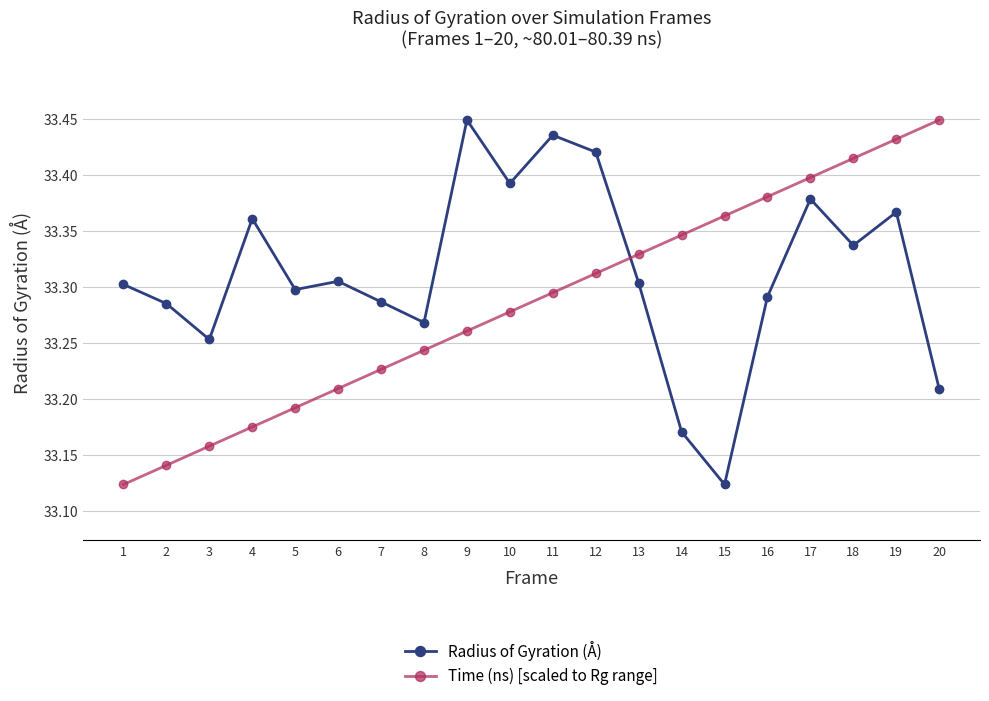

The Time (ns) [scaled to Rg range] series shows 33.3 at 14. True or false?

True